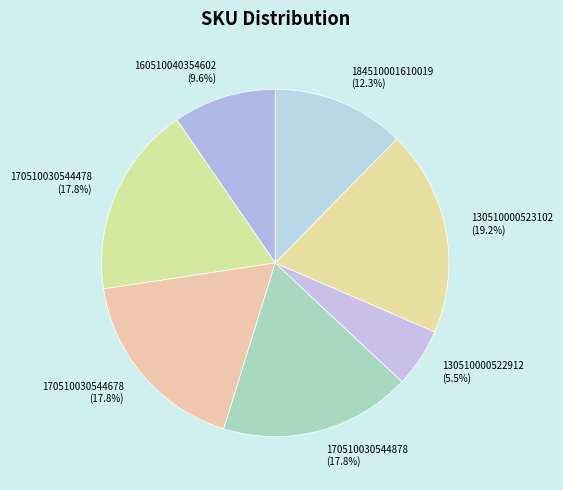

Which slice is the largest?

130510000523102 (19.2%)